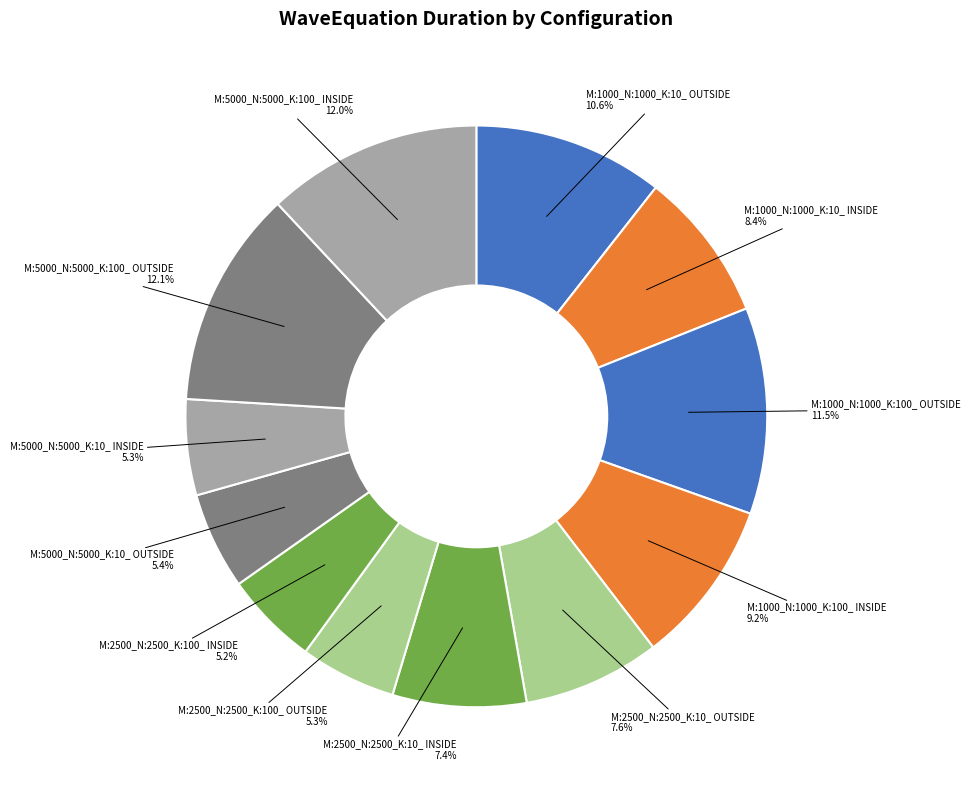

Count the number of slices in the pie.

12